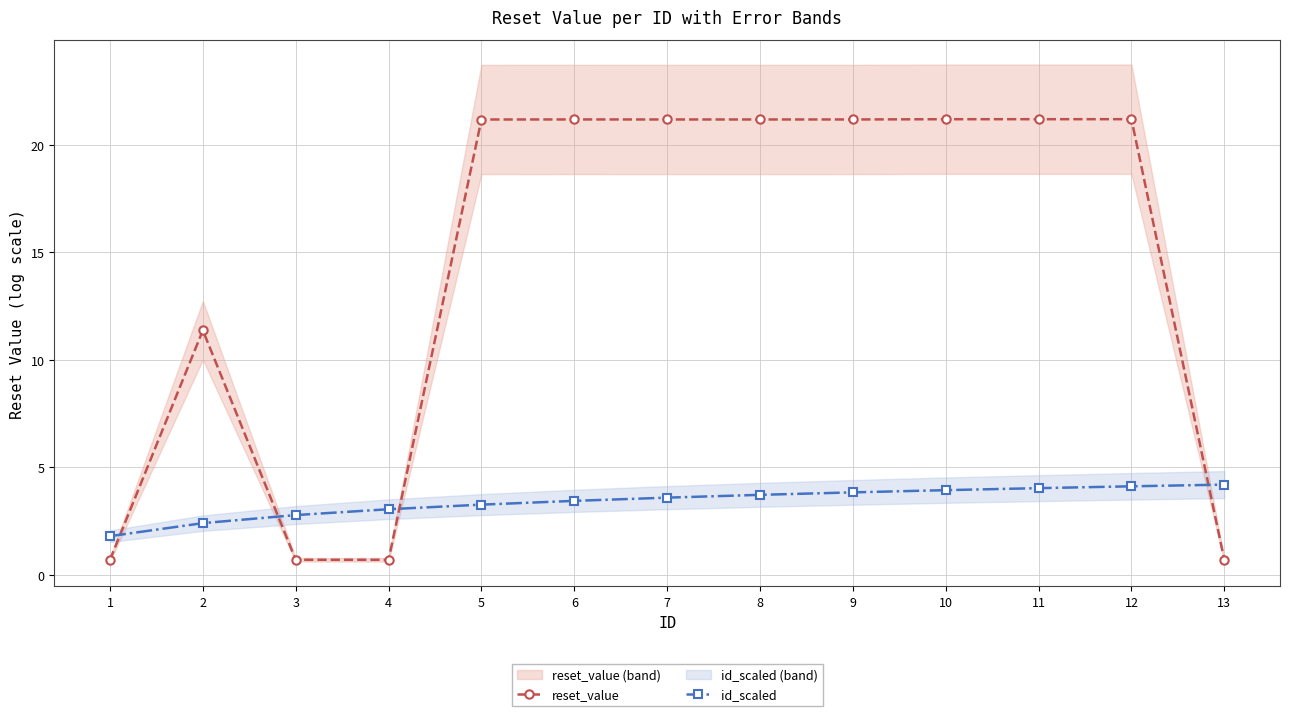

What is the total value across all series at 12?

25.3